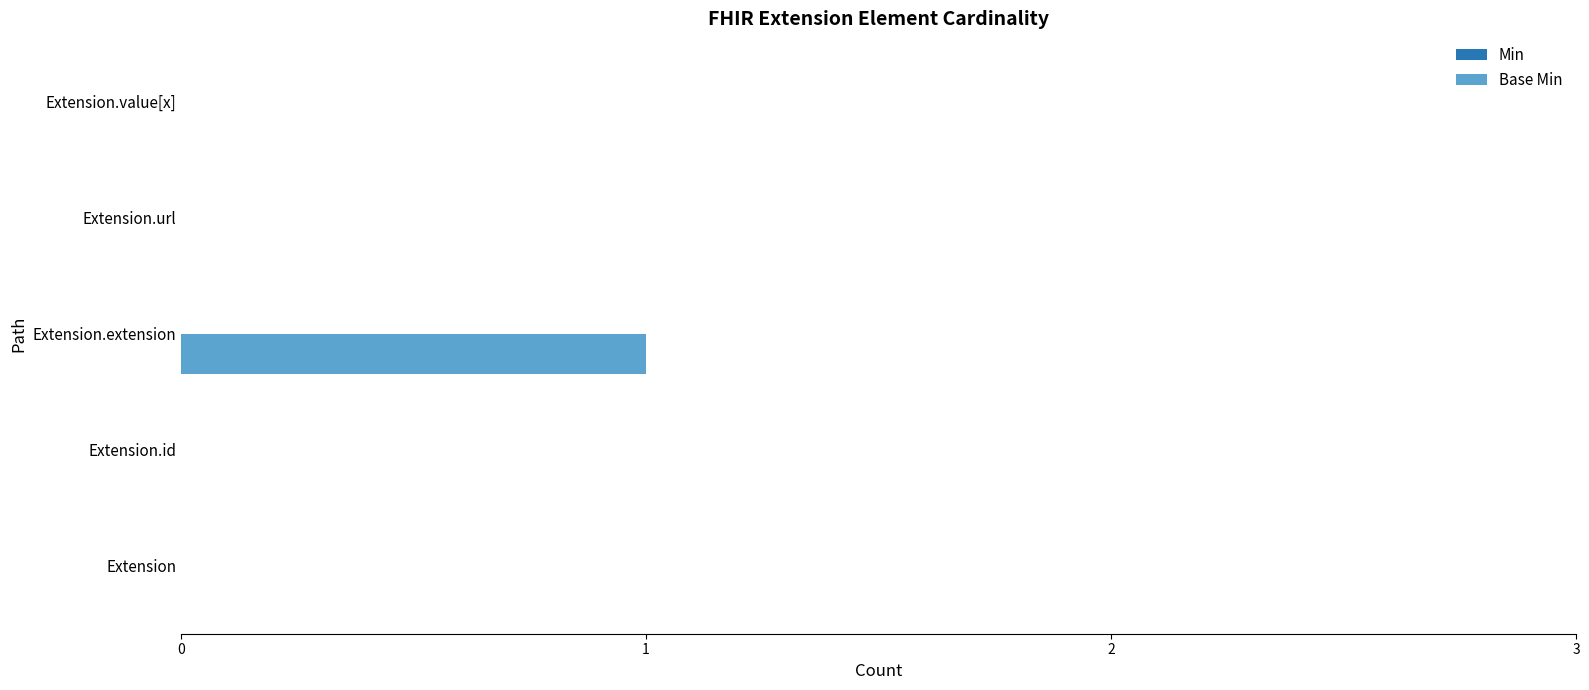

Which label corresponds to the largest value in the chart?

Extension.extension